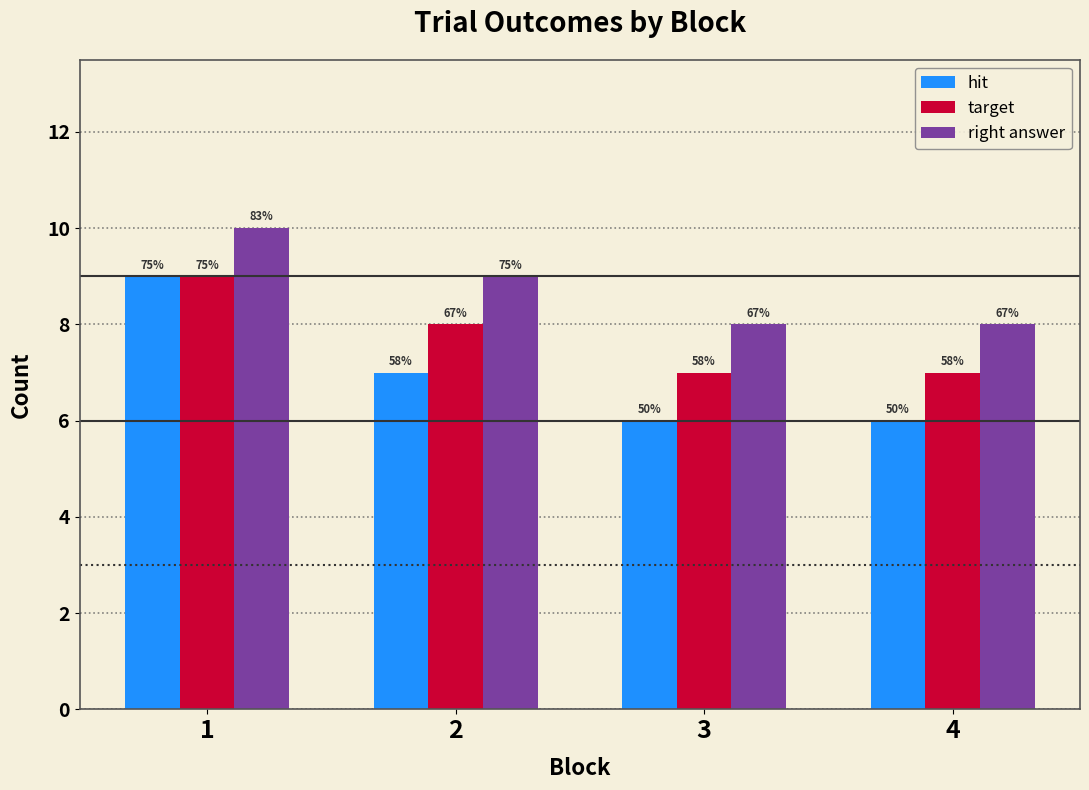

How many groups of bars are there?

4